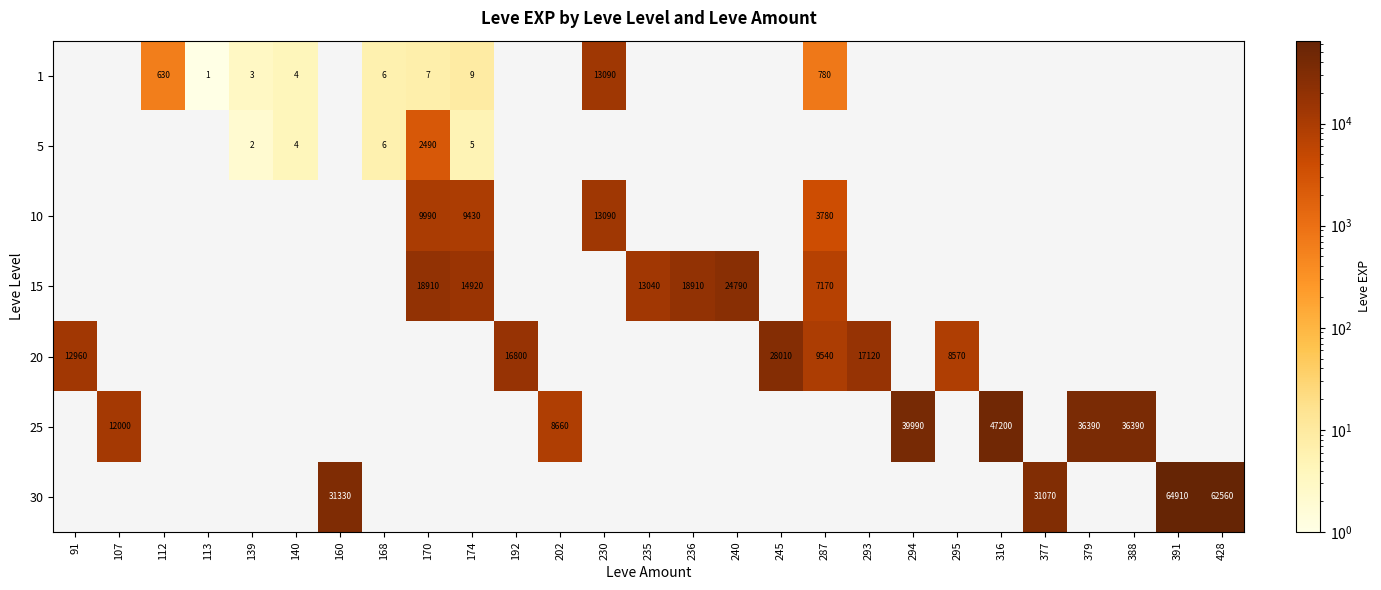

Is it true that 25 equals 36390 at 379?

True